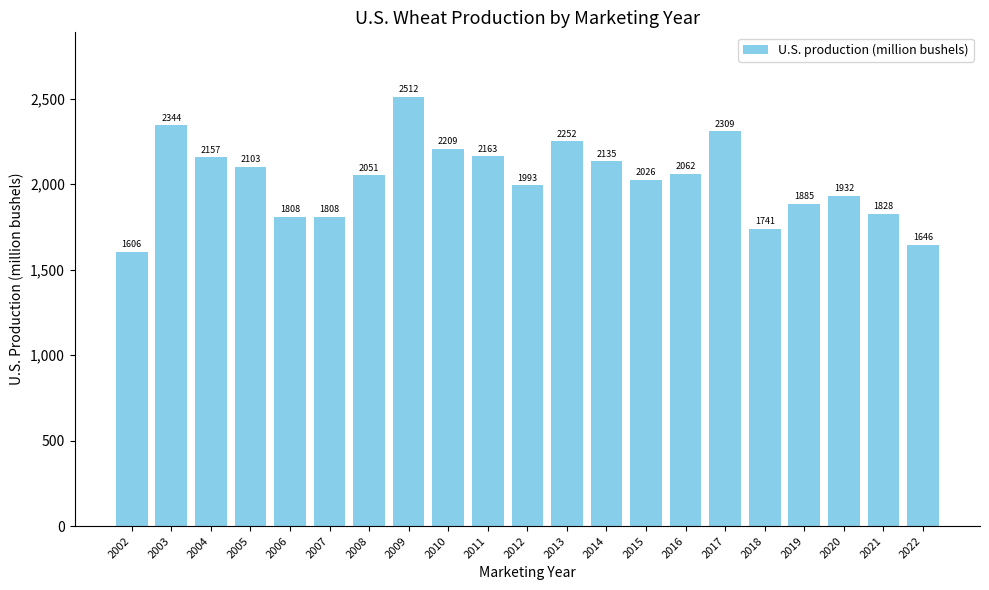

How many distinct data groups are displayed?

1